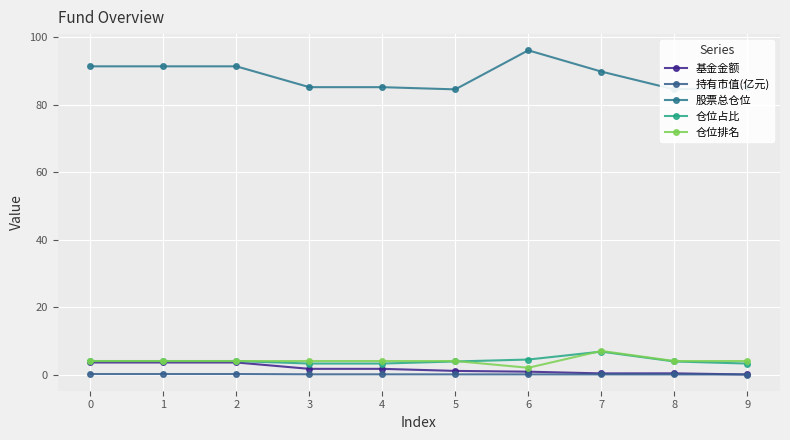

Which label corresponds to the largest value in the chart?

6